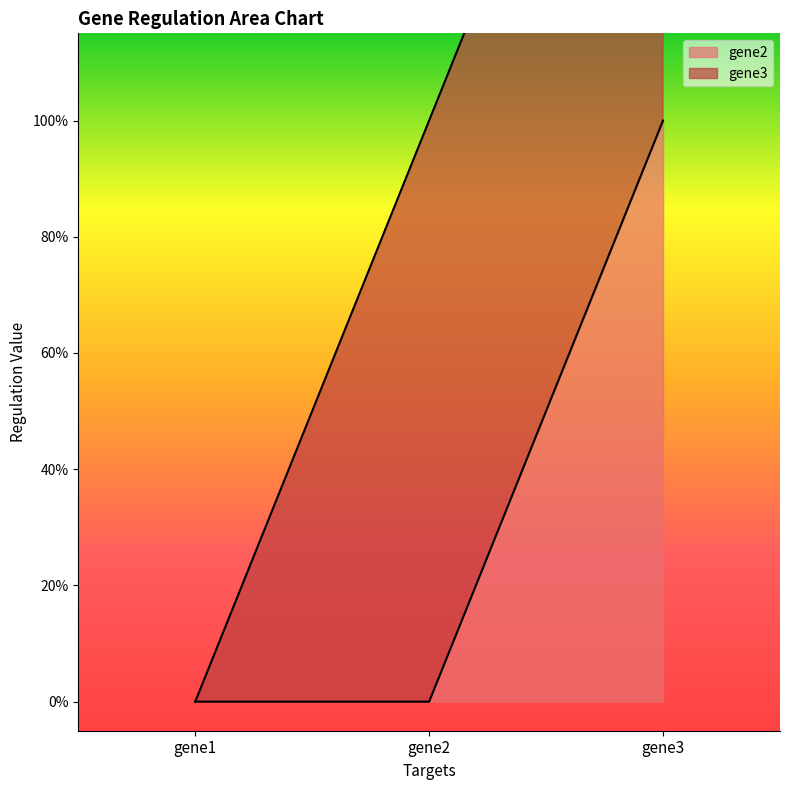

At which label is the value closest to 0?

gene1